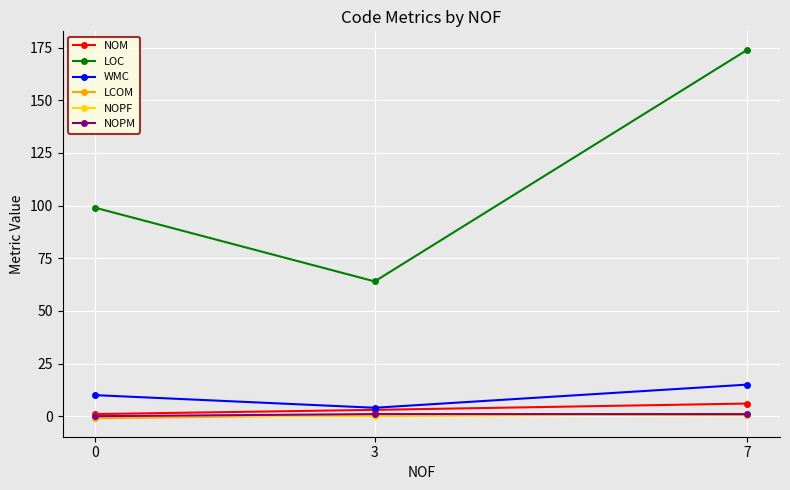

Which series has the largest range (max minus min)?

LOC